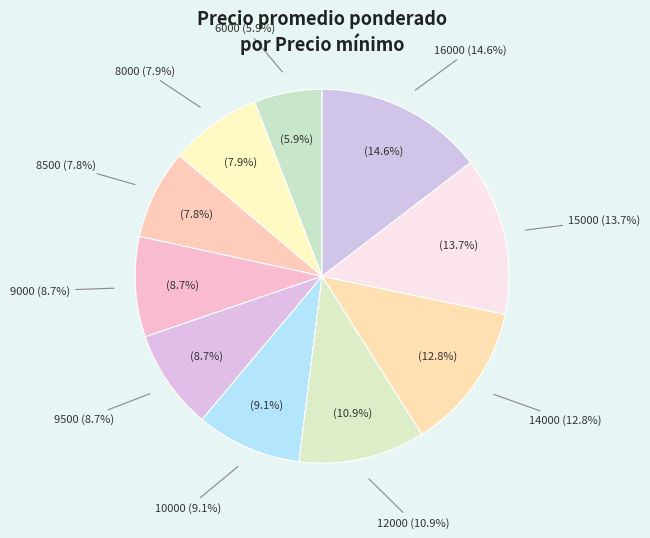

Combined, do 8500 and 6000 account for over 50%?

No